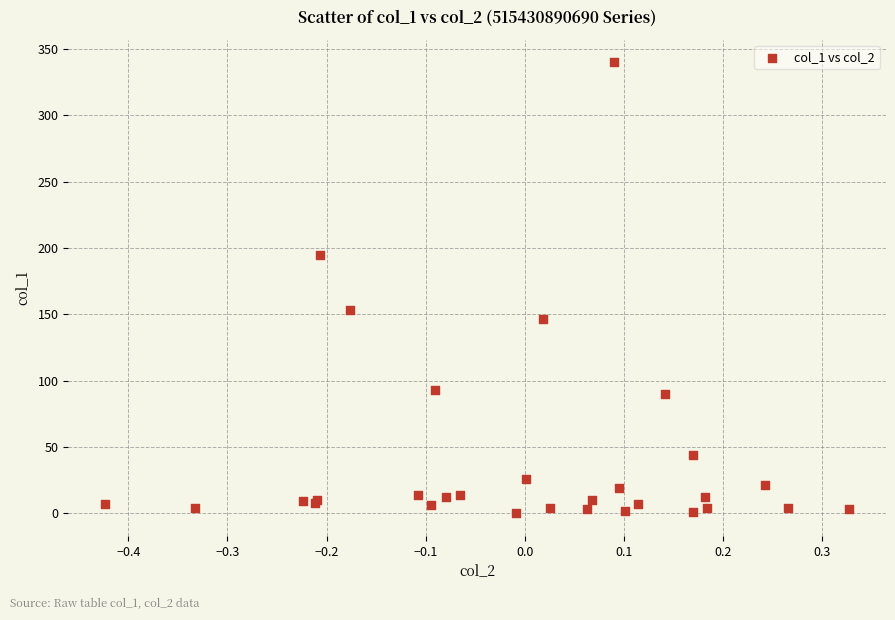

What Y value in the scatter plot is closest to 170?

153.4